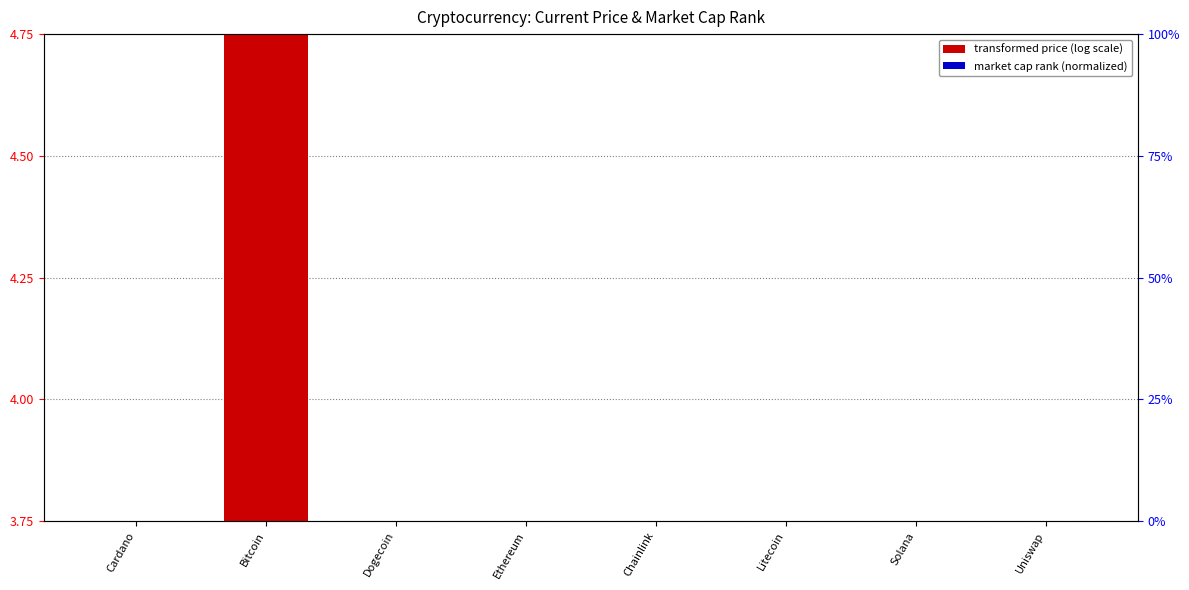

The value of market cap rank (normalized) at Litecoin is 0.2. True or false?

True